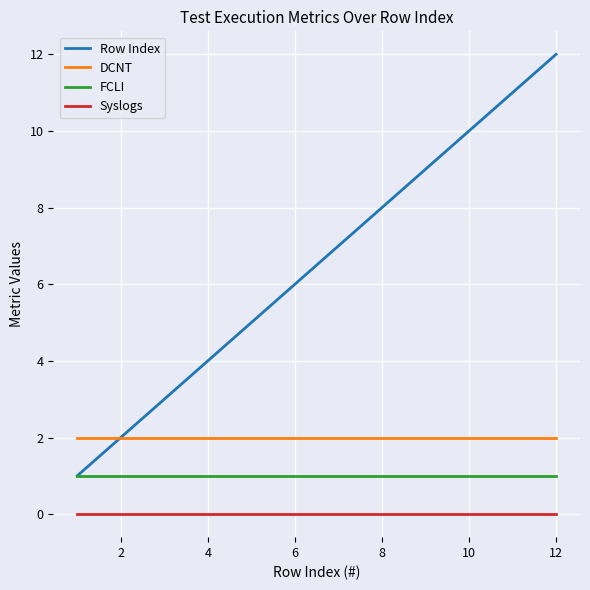

Which series has the largest total across all categories?

Row Index